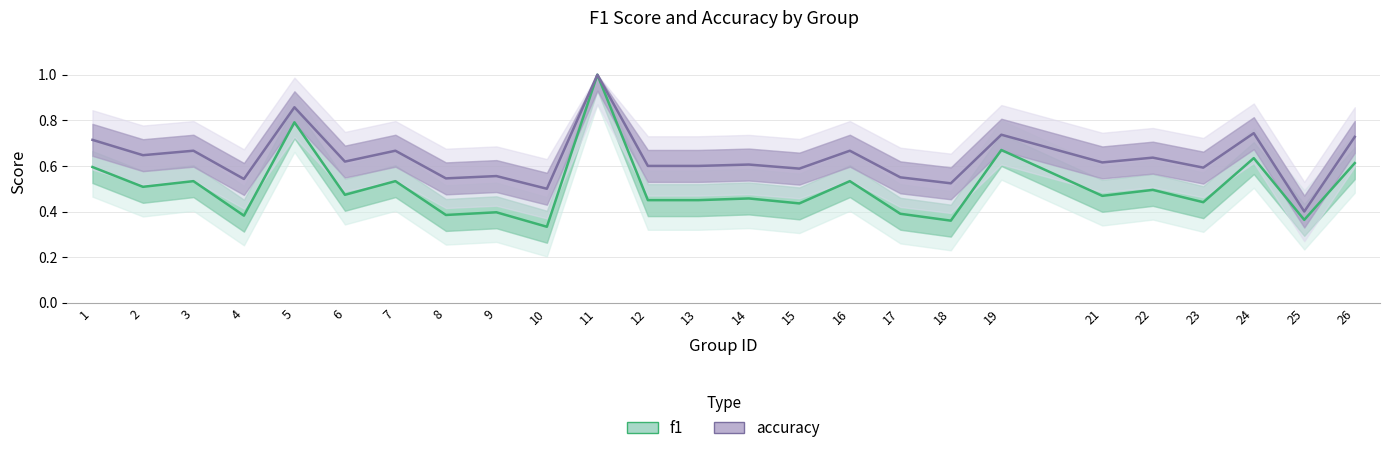

How many interior local valleys does the f1 series have?

10